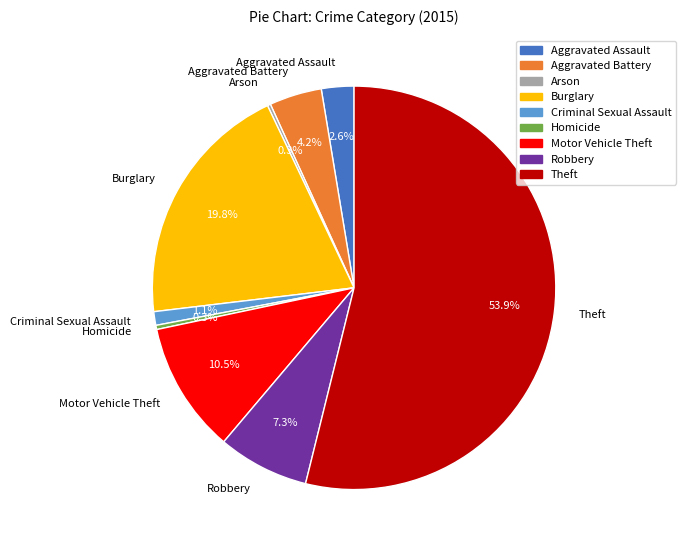

What portion of the pie excludes Robbery?

92.7%